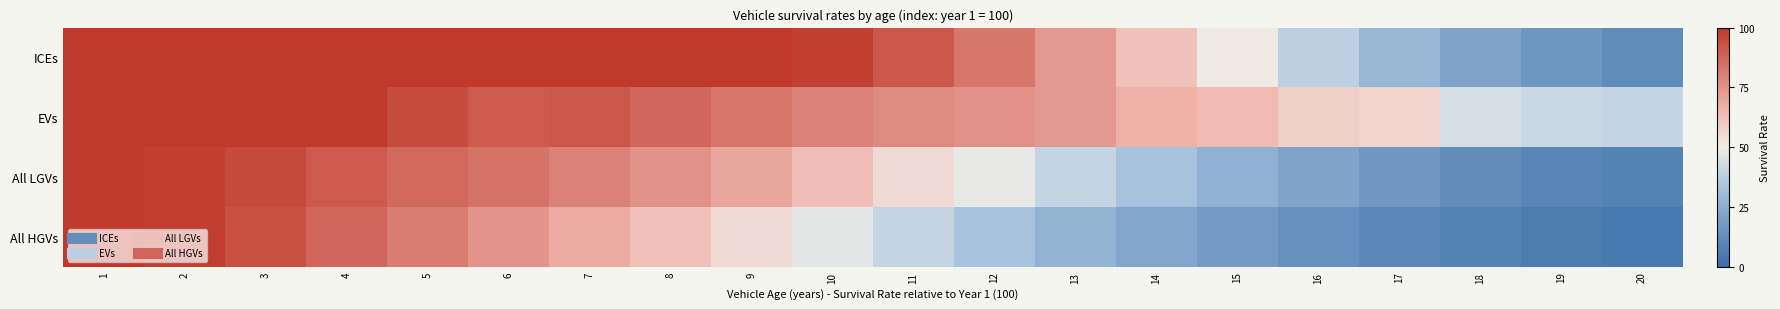

Which series changed the most between 9 and 18?

ICEs